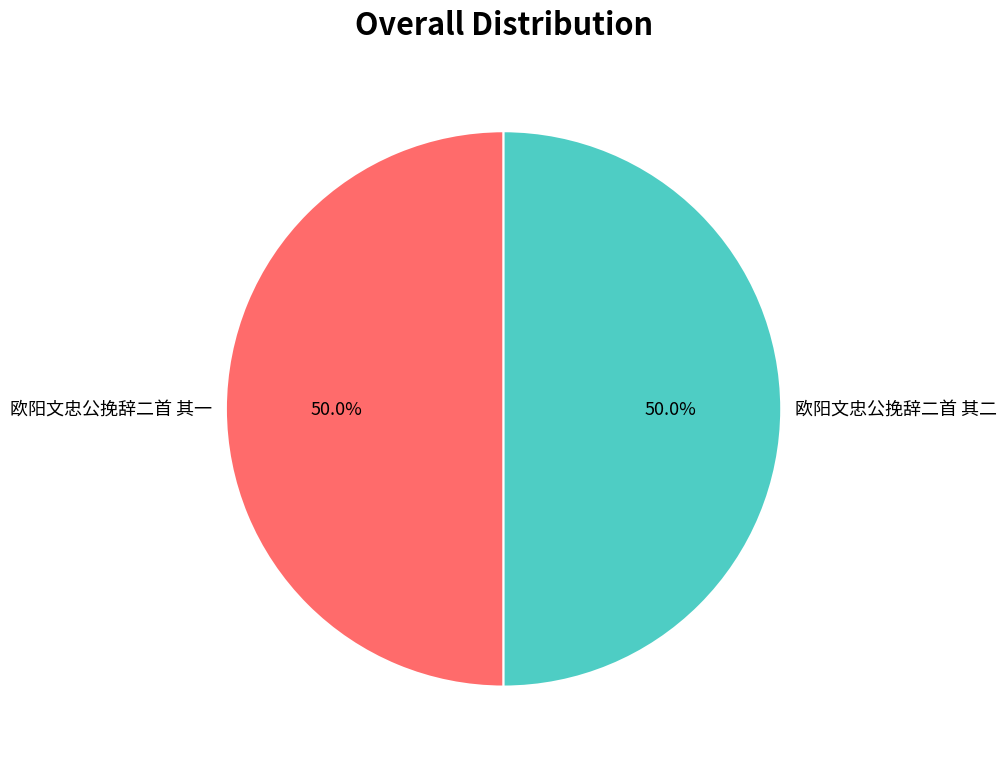

How much of the chart is everything except 欧阳文忠公挽辞二首 其二?

50.0%